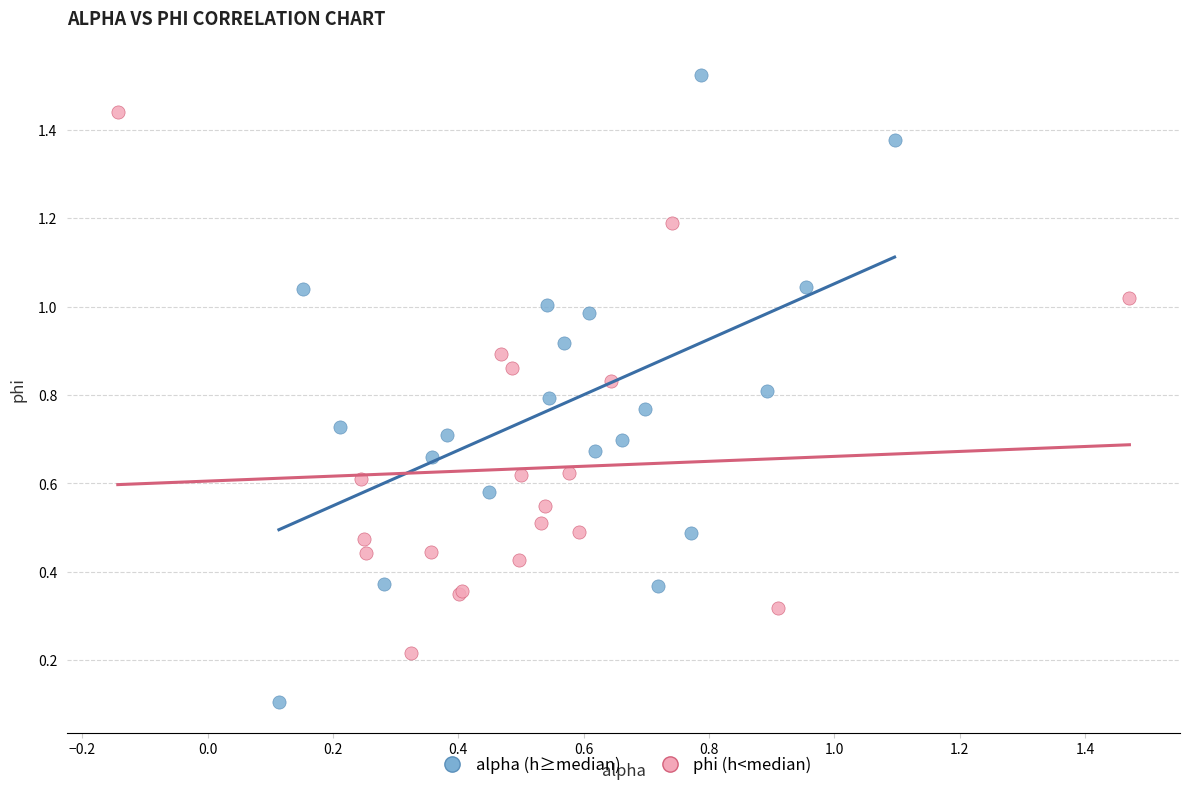

Which series contains the highest Y value?

alpha (h≥median)